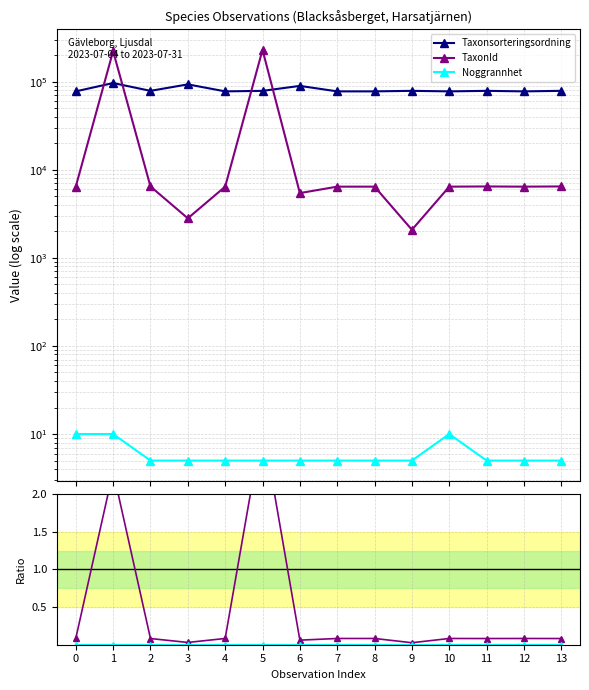

How many data points in TaxonId are above 6425?

5